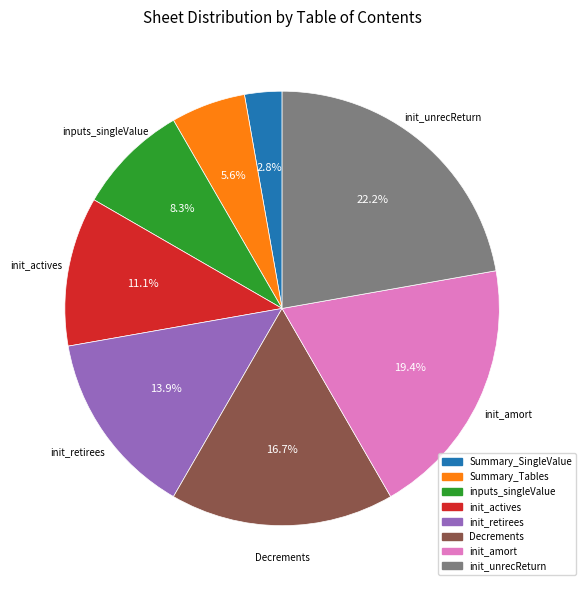

How much of the chart is everything except init_unrecReturn?

77.8%